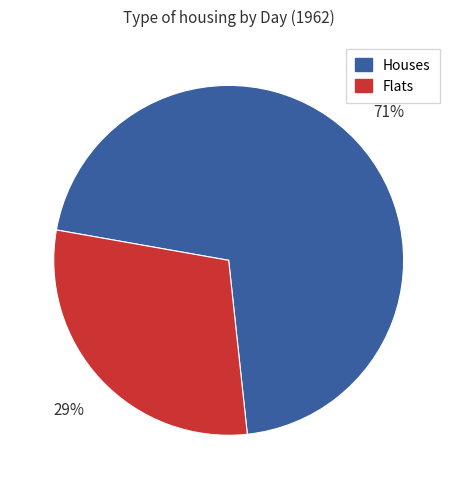

Do Flats and Houses together represent more than half of the pie?

Yes